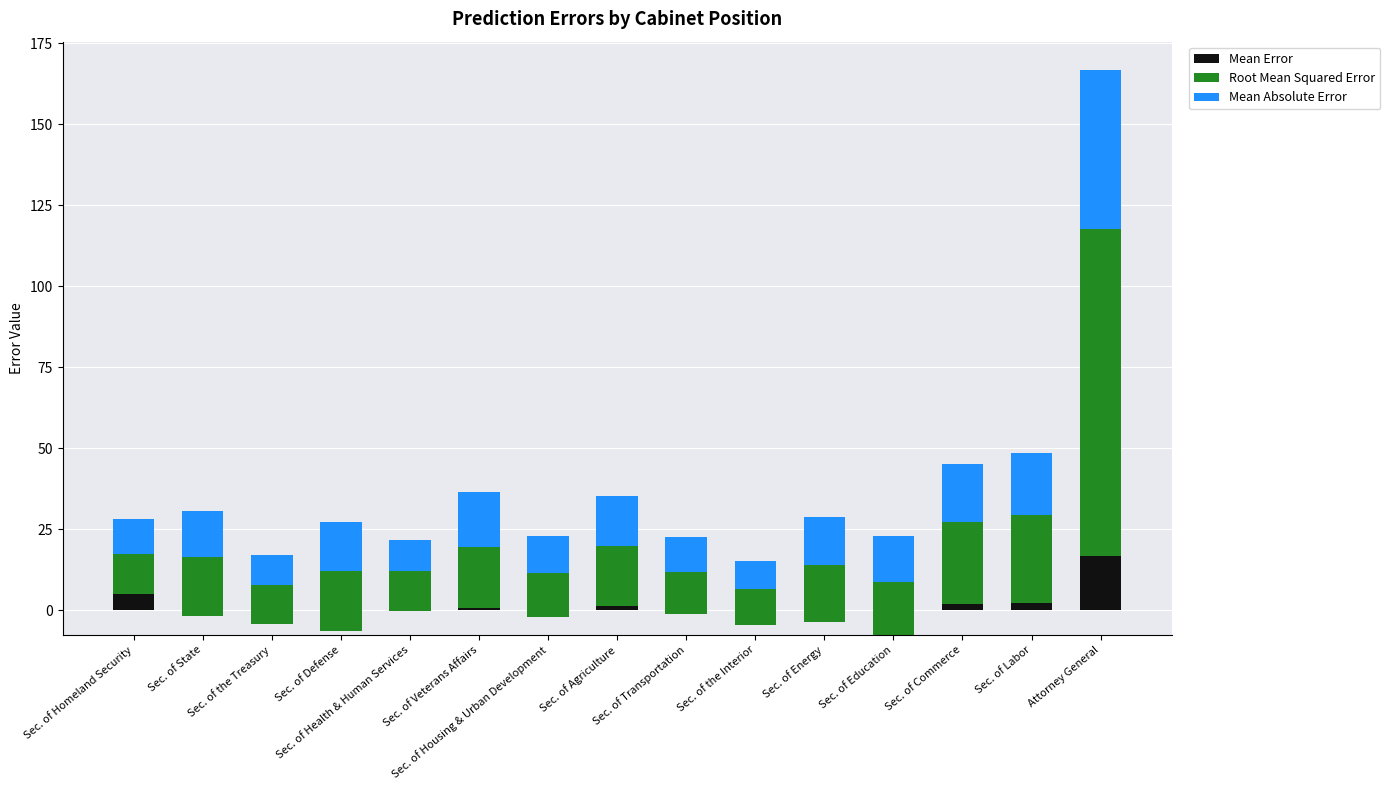

At how many categories does at least one series exceed 24?

3